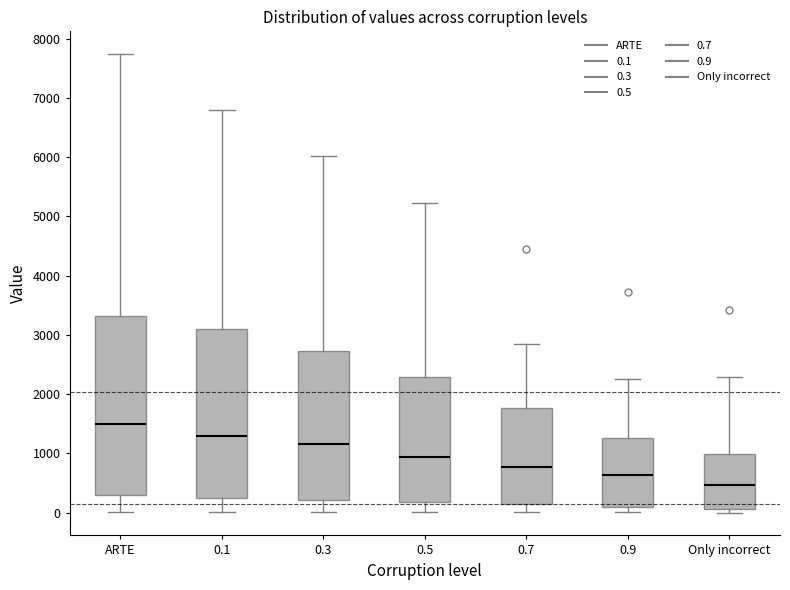

Which box's median line is the highest?

ARTE